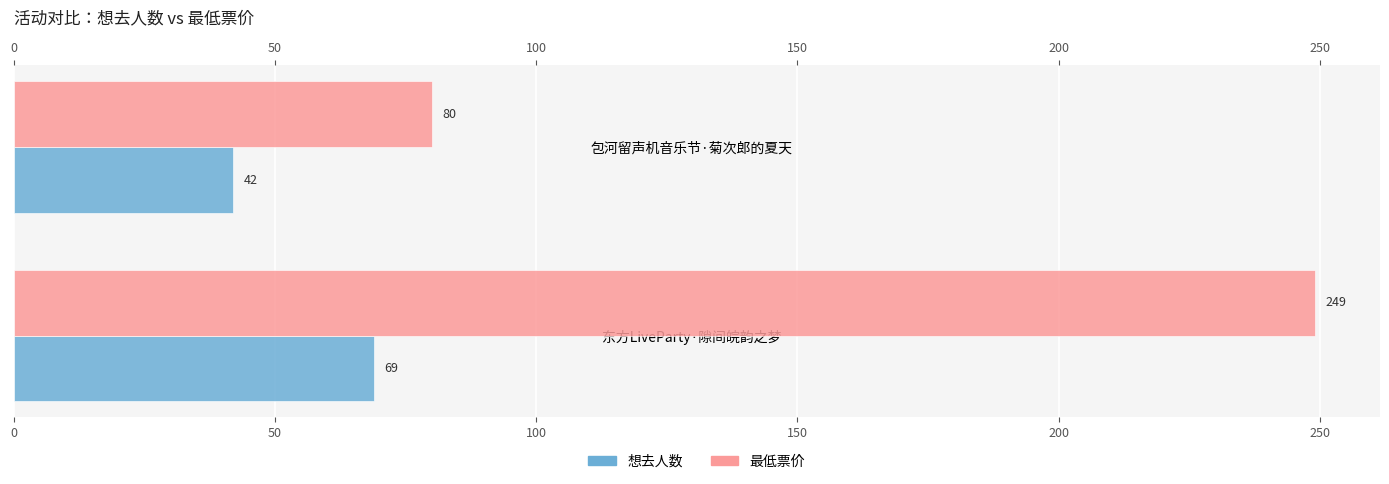

What is the value of the 想去人数 bar at the 1st from the left?

69